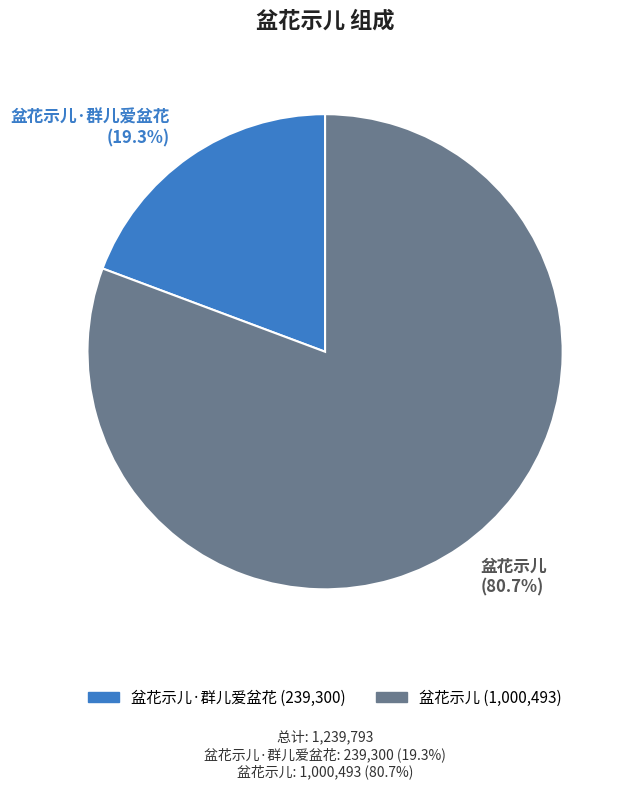

Which slice is the smallest?

盆花示儿·群儿爱盆花 (19.3%)